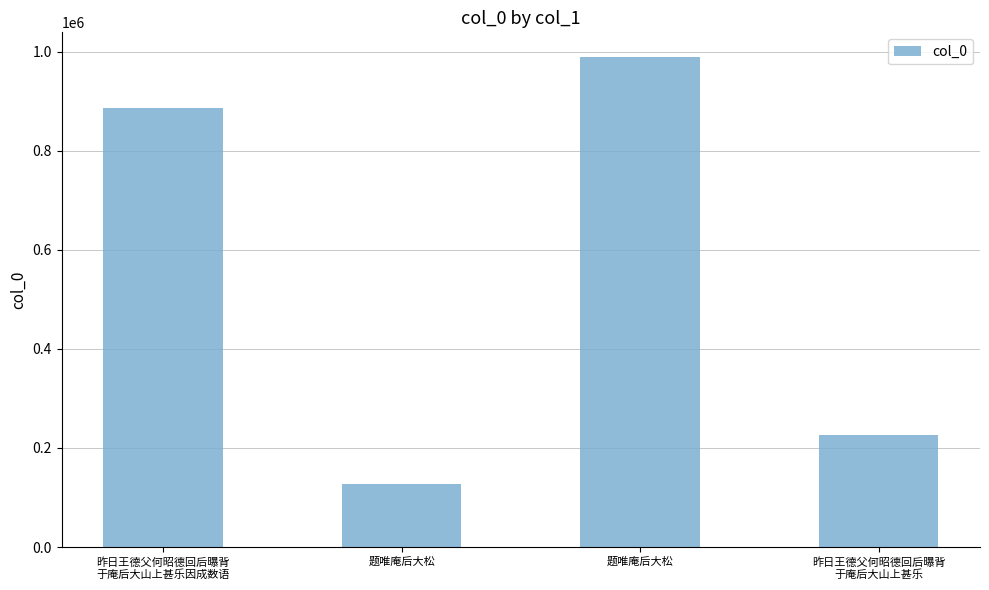

How many data points are less than 886866?

2